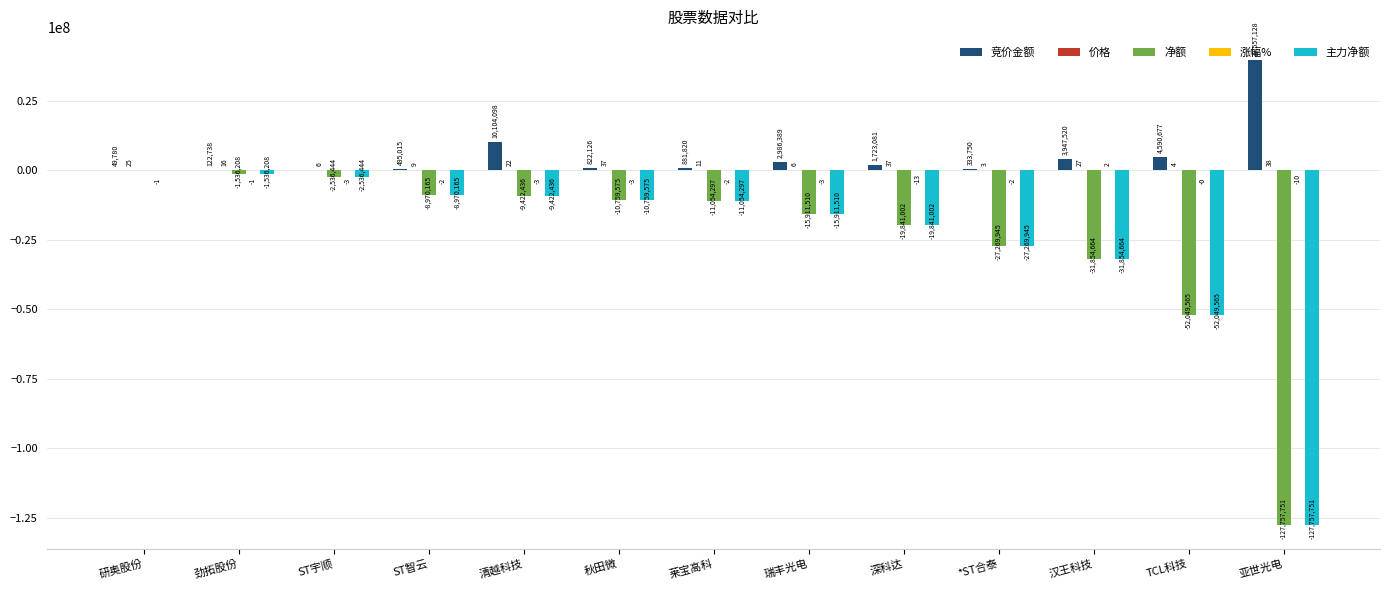

The 主力净额 series shows -9422436.0 at 清越科技. True or false?

True